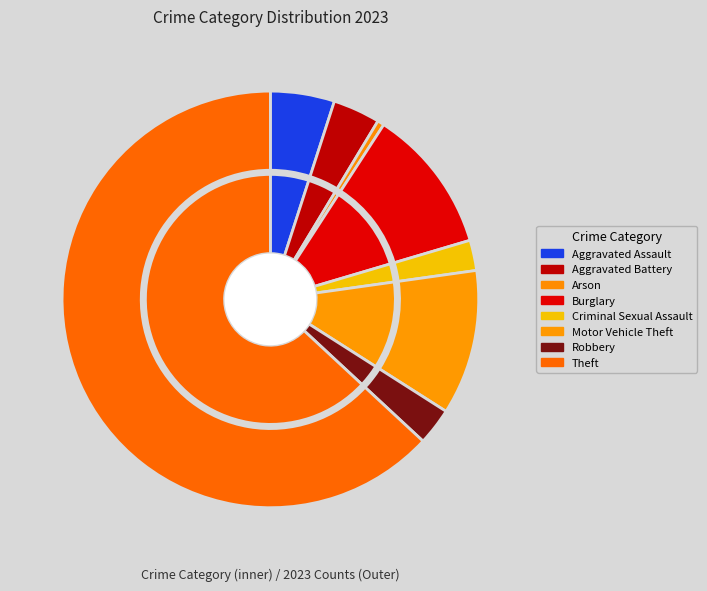

Do Criminal Sexual Assault and Arson together represent more than half of the pie?

No